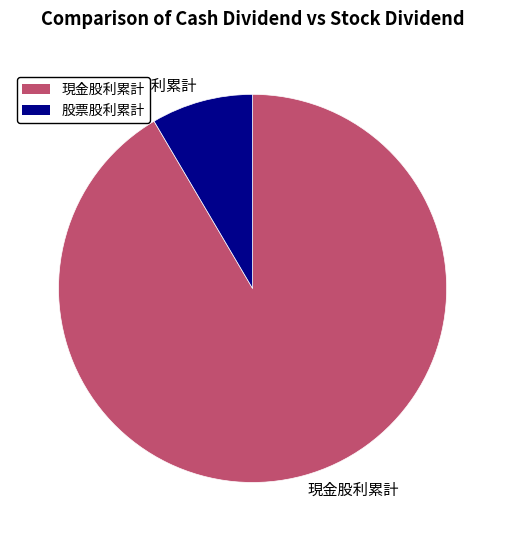

Rank the categories by value from lowest to highest.

股票股利累計, 現金股利累計